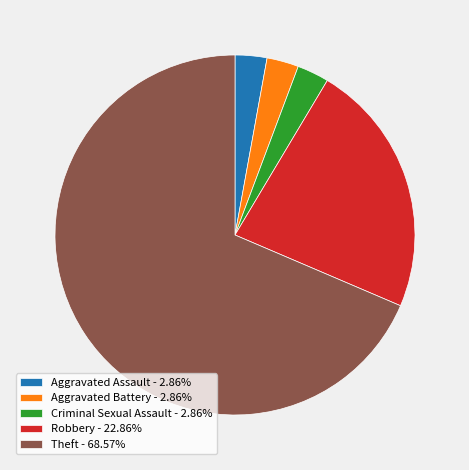

Do Theft and Criminal Sexual Assault together represent more than half of the pie?

Yes